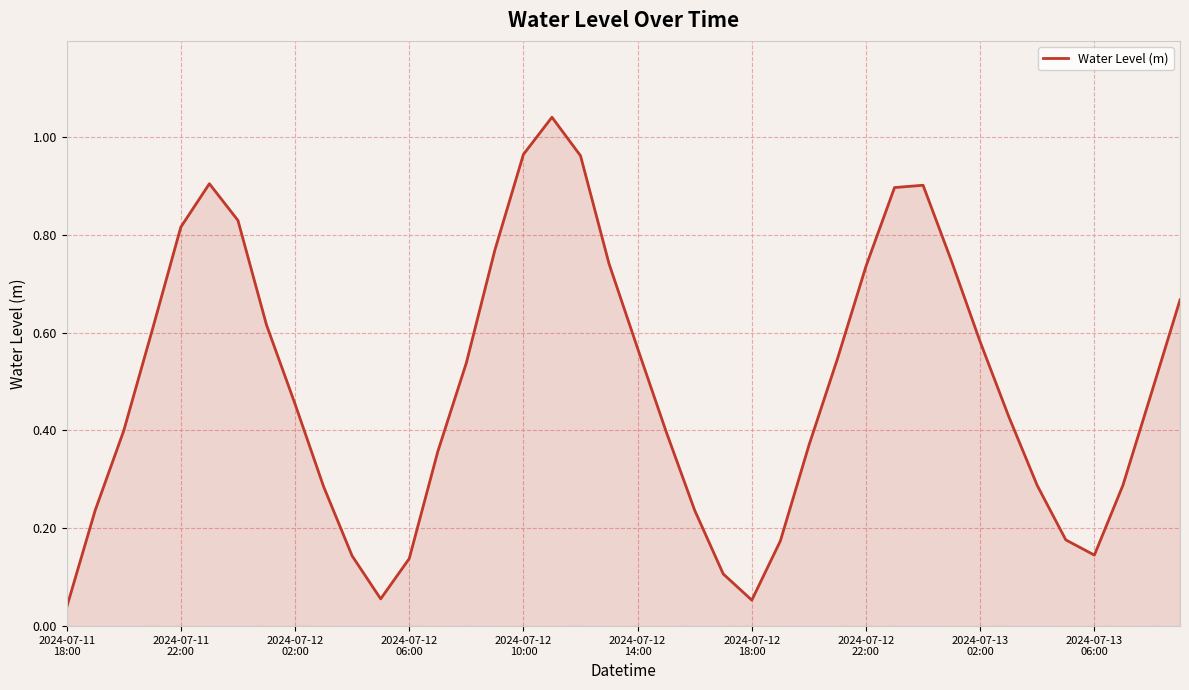

Reading left to right, list all the values displayed in this chart.

0.0	0.2	0.4	0.6	0.8	0.9	0.8	0.6	0.5	0.3	0.1	0.1	0.1	0.4	0.5	0.8	1.0	1.0	1.0	0.7	0.6	0.4	0.2	0.1	0.1	0.2	0.4	0.5	0.7	0.9	0.9	0.7	0.6	0.4	0.3	0.2	0.1	0.3	0.5	0.7